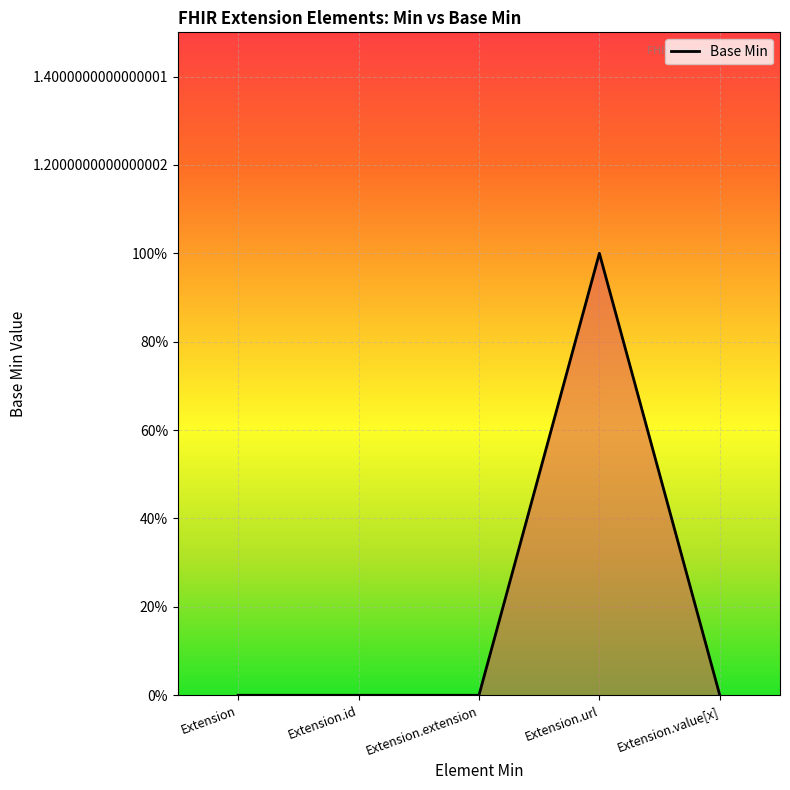

Does the chart display data point markers on the line(s)?

No